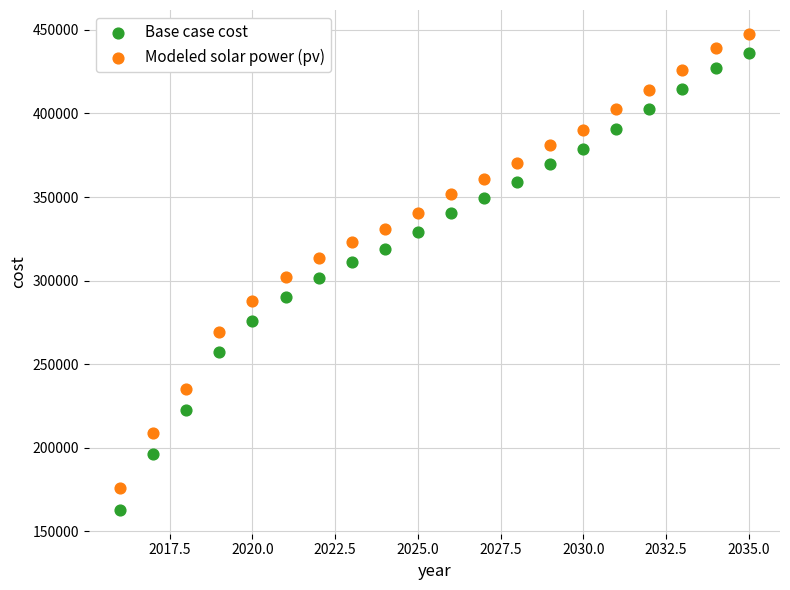

Which series contains the highest Y value?

Modeled solar power (pv)